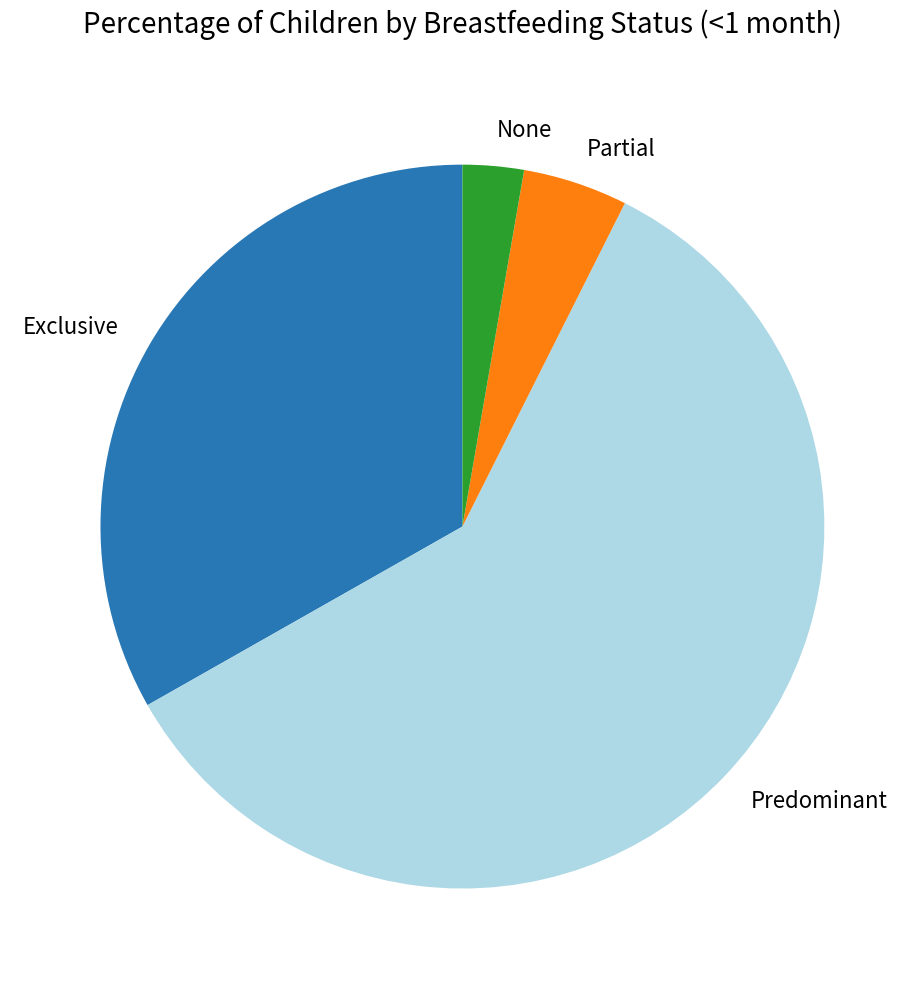

Rank the categories by value from highest to lowest.

Predominant, Exclusive, Partial, None